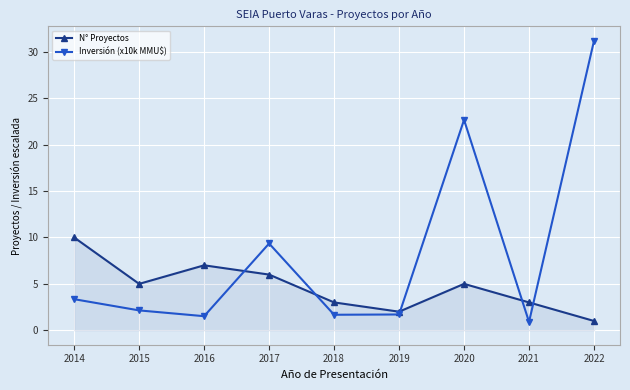

Rank the series by their average value, from lowest to highest.

N° Proyectos, Inversión (x10k MMU$)